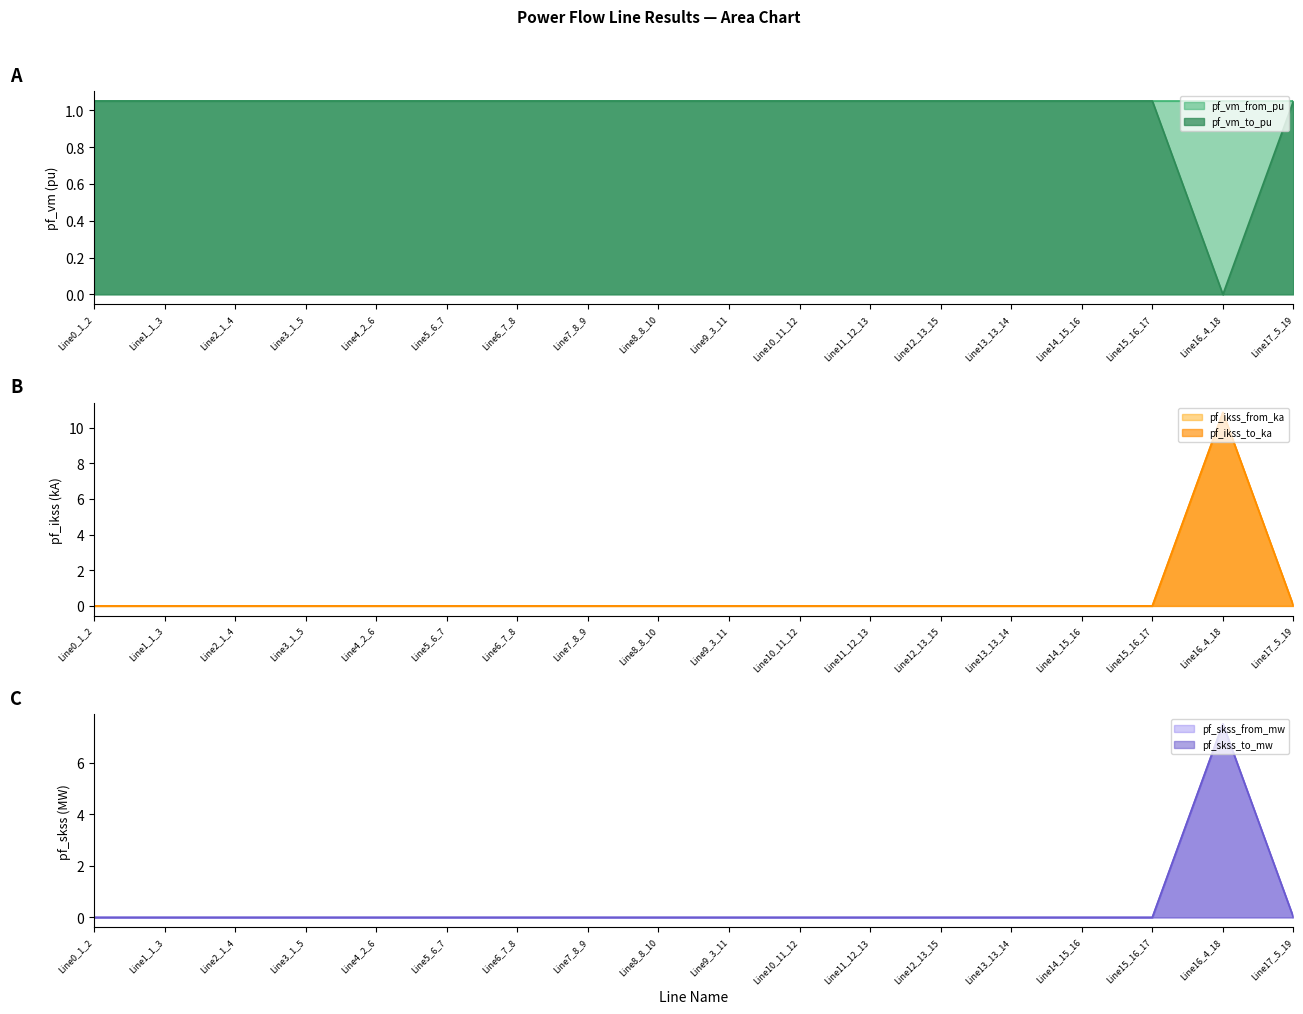

How many interior local peaks does the pf_skss_to_mw series have?

1